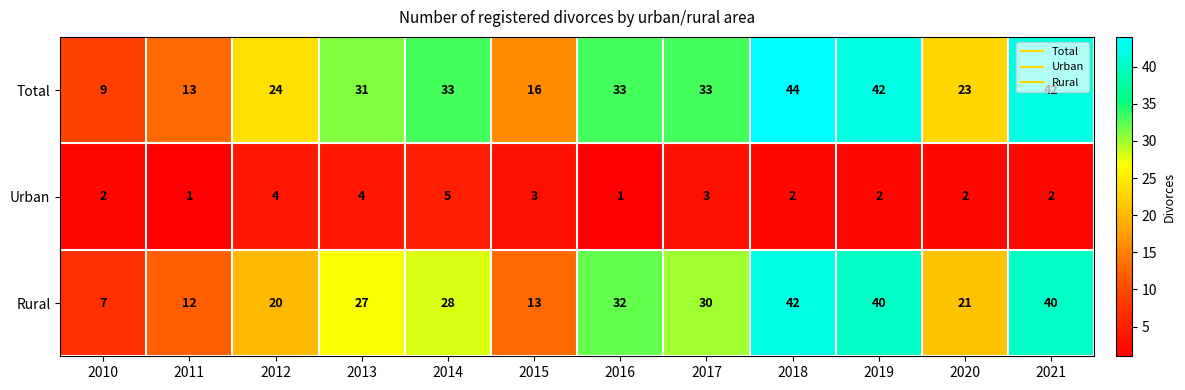

What is the maximum value shown in the chart?

44